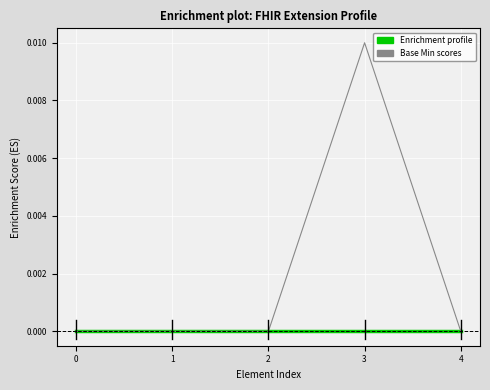

Which label corresponds to the largest value in the chart?

3